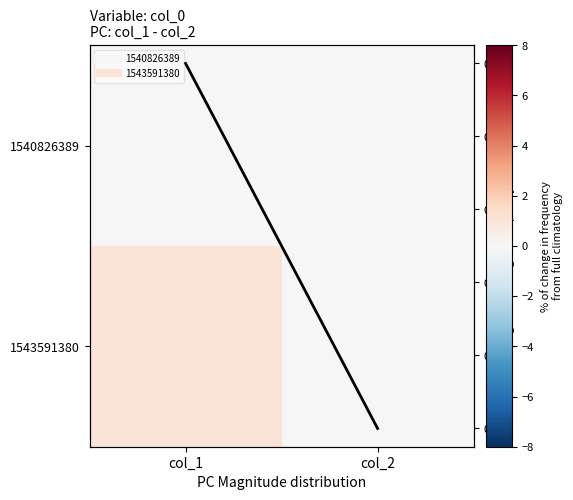

The value of row mean at col_2 is 0.0. True or false?

True